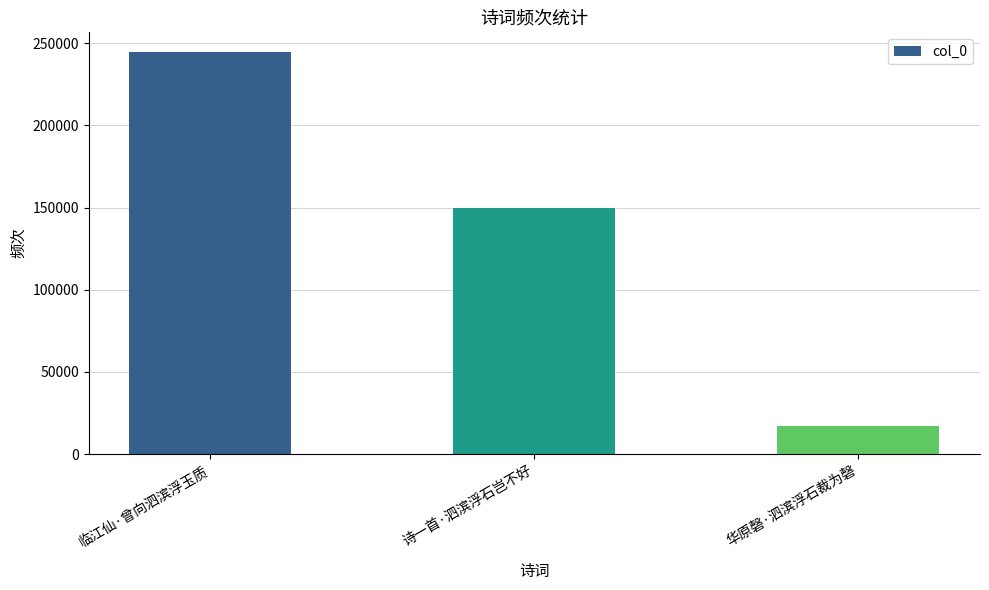

Rank the categories by value from lowest to highest.

华原磬·泗滨浮石裁为磬, 诗一首·泗滨浮石岂不好, 临江仙·曾向泗滨浮玉质